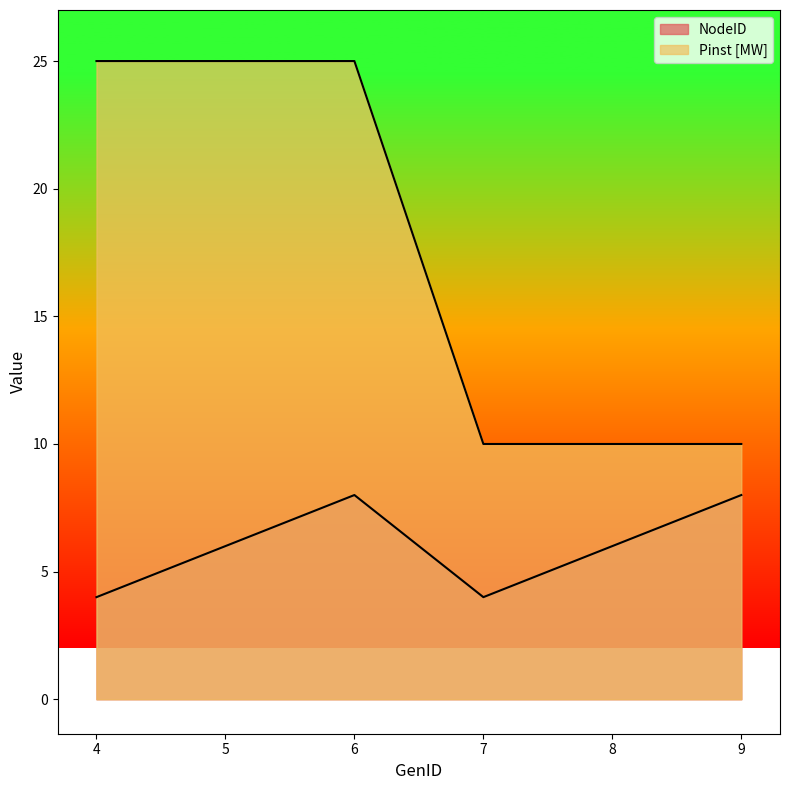

How many lines are shown in the chart?

2